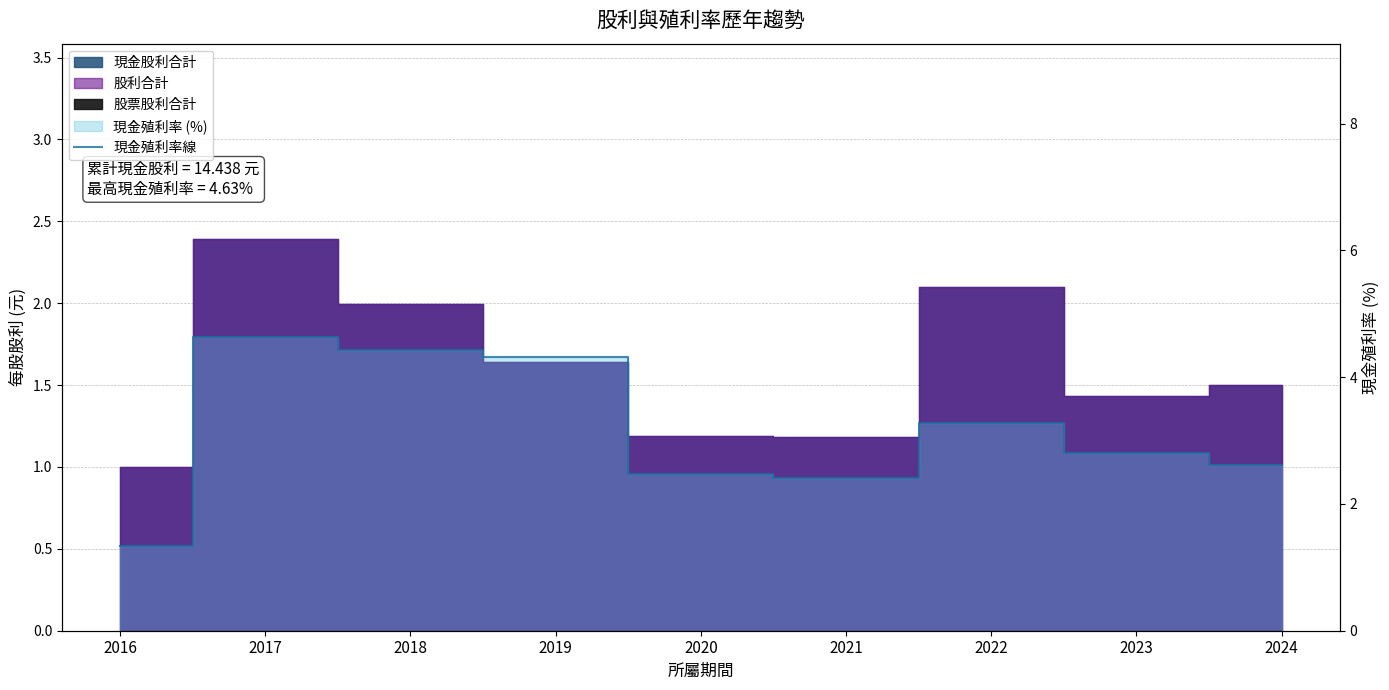

Between 2017 and 2024, which is larger?

2017